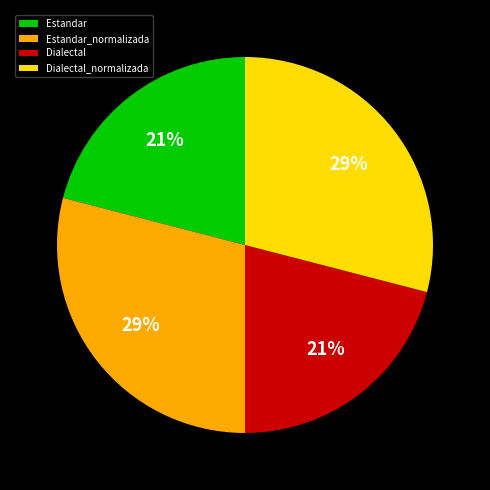

How many slices are in this pie chart?

4